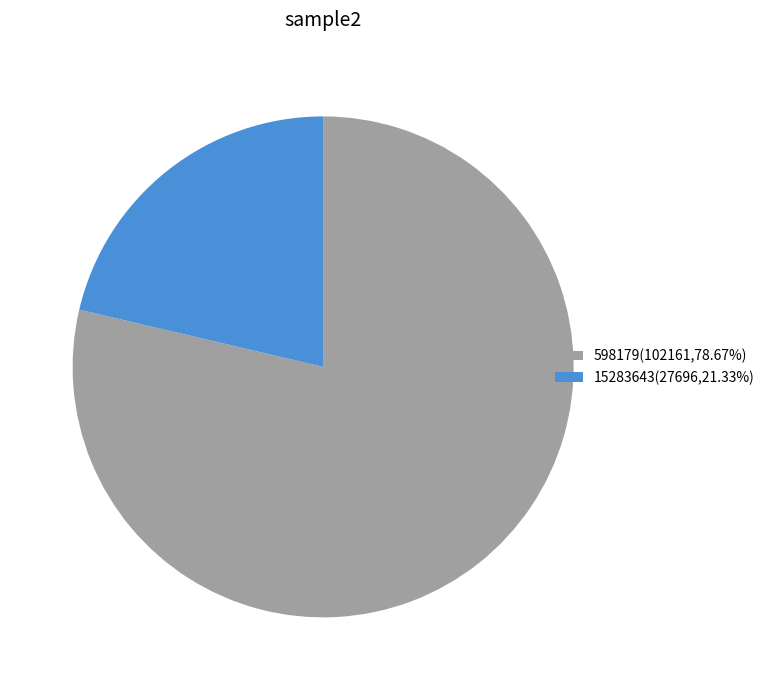

Combined, do 598179(102161,78.67%) and 15283643(27696,21.33%) account for over 50%?

Yes